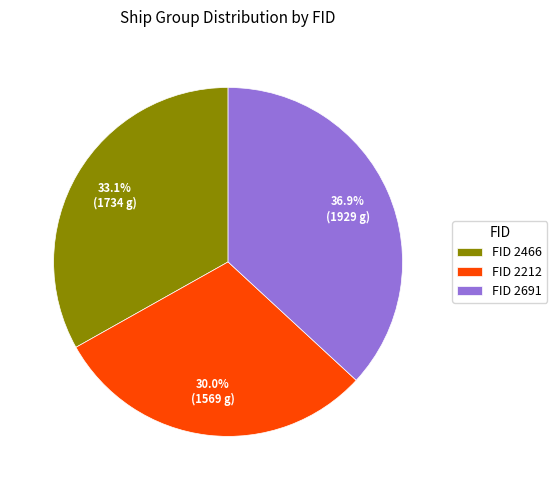

What percentage is NOT represented by FID 2466?

66.9%